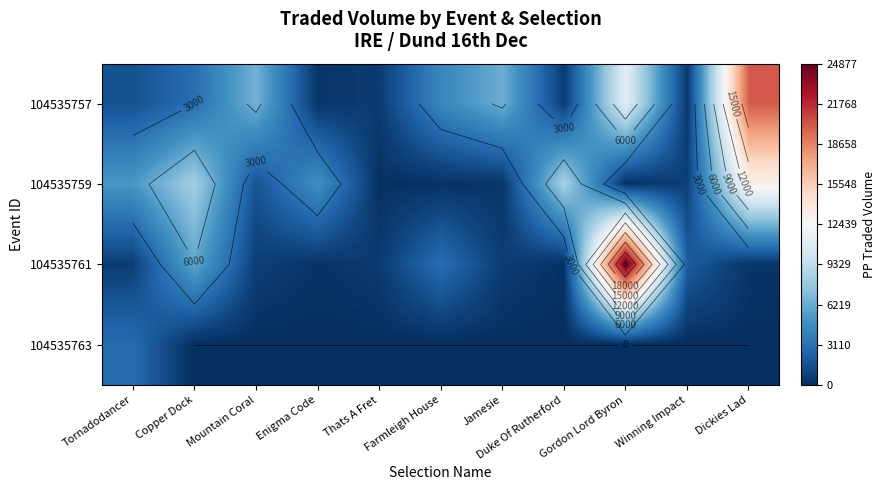

What is the average value of the 104535759 series?

3891.9